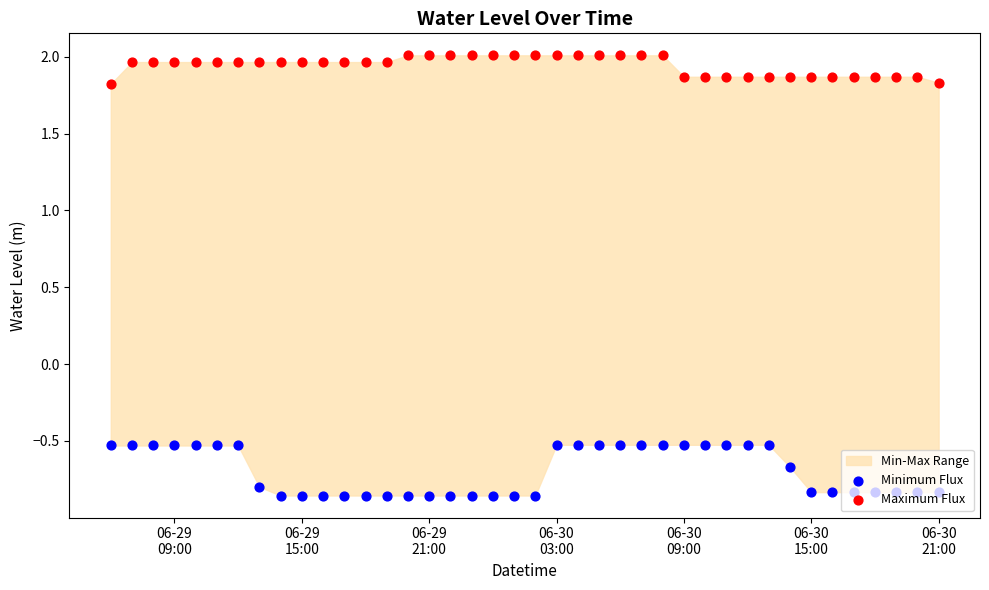

Which series has the widest spread of Y values?

Minimum Flux